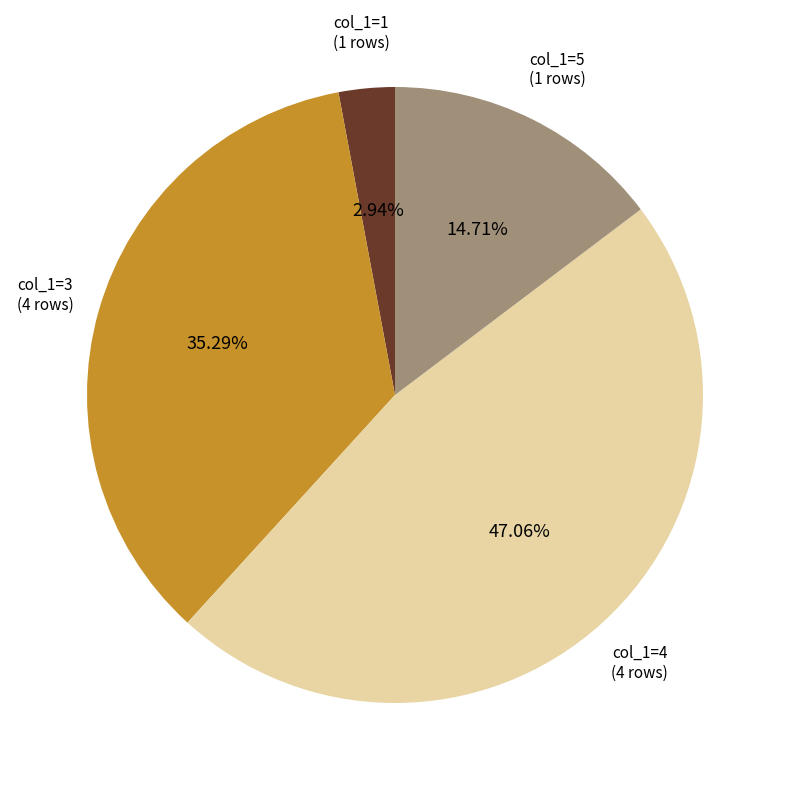

Does any single category account for the majority?

No